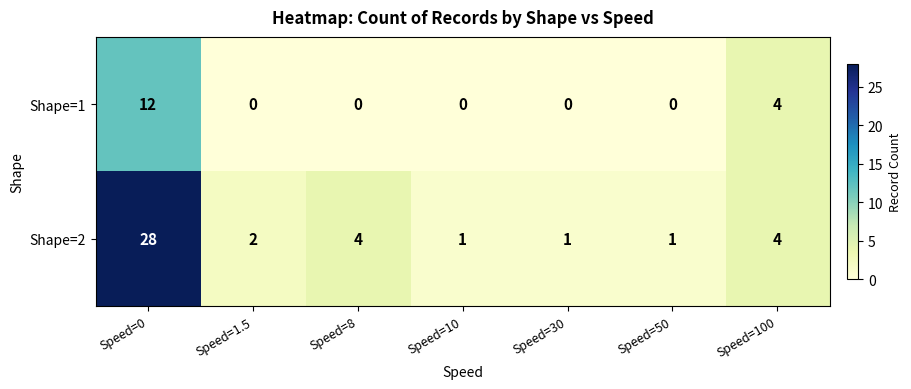

Which category has the highest value in the Shape=2 series?

Speed=0